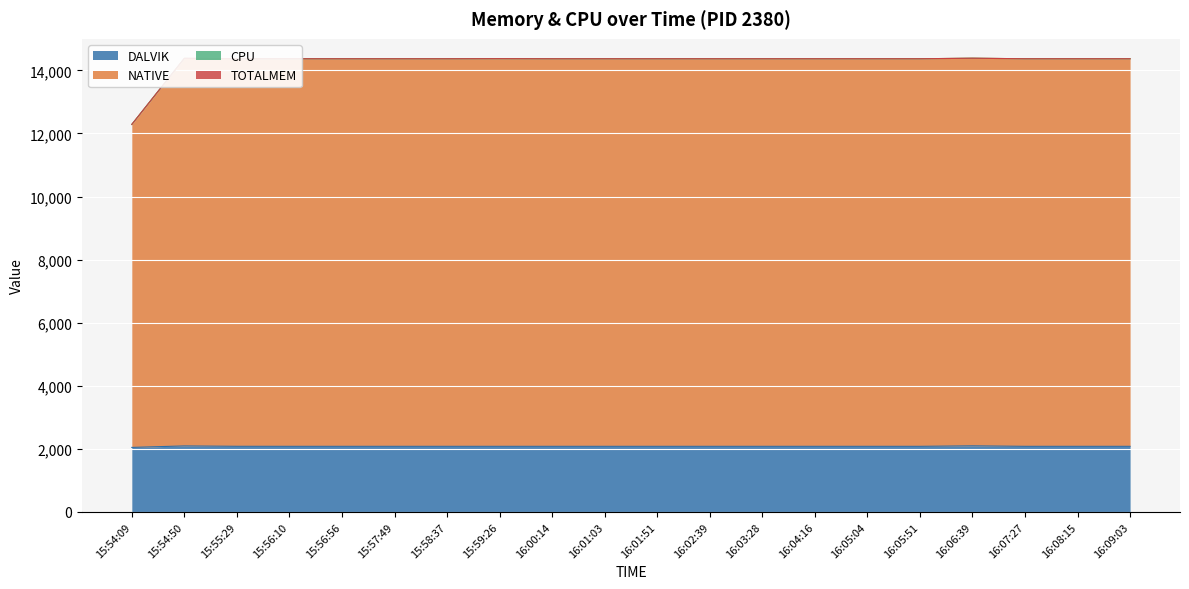

Which category has the highest value in the NATIVE series?

16:06:39